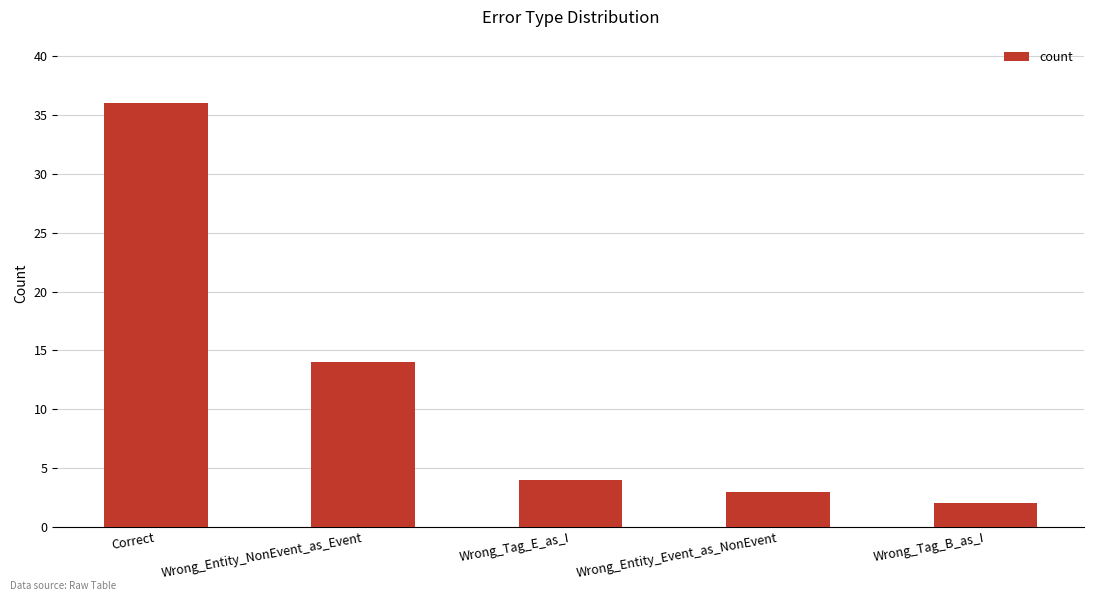

At which category does the chart reach its minimum across all series?

Wrong_Tag_B_as_I